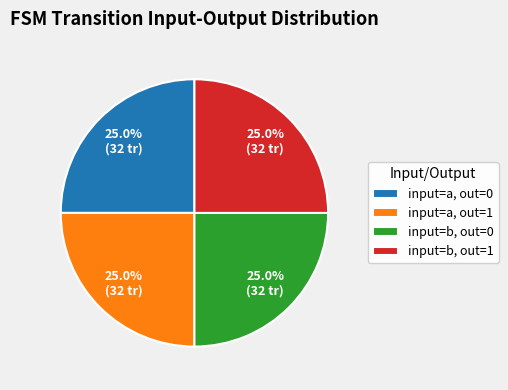

What portion of the pie excludes input=a, out=1?

75.0%